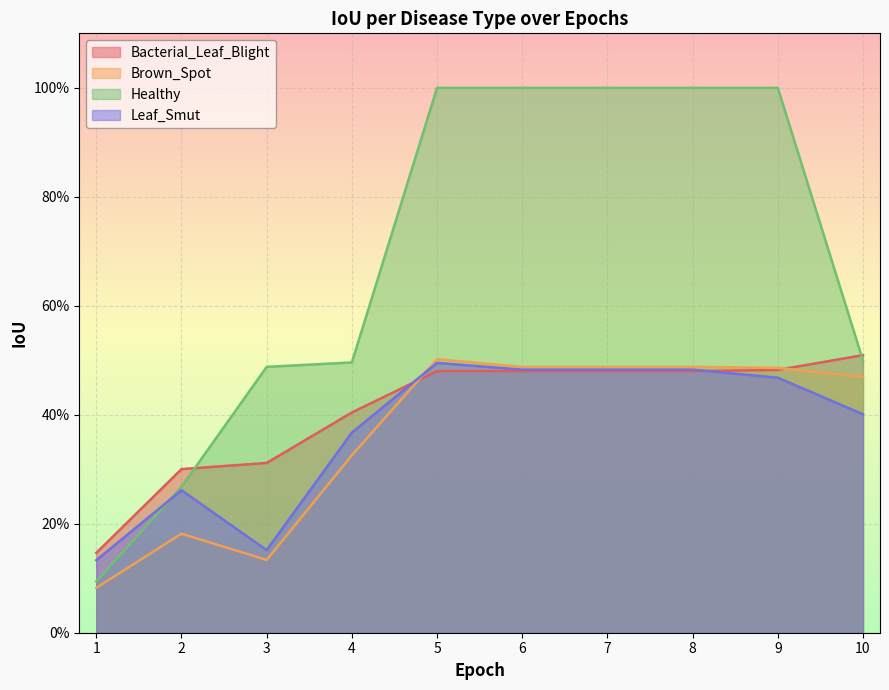

How many data points does each series have?

10